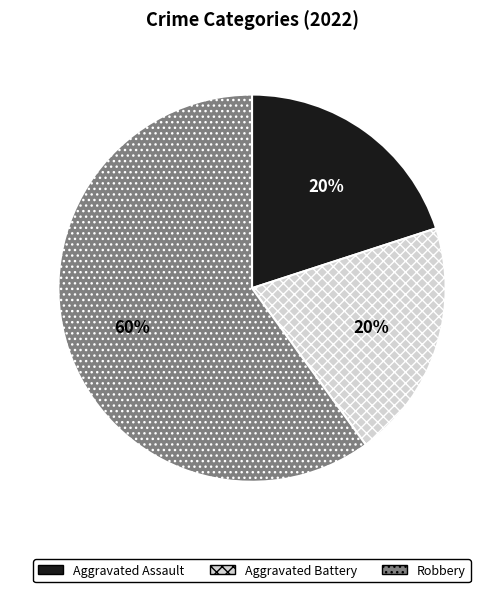

Do Aggravated Assault and Robbery together represent more than half of the pie?

Yes